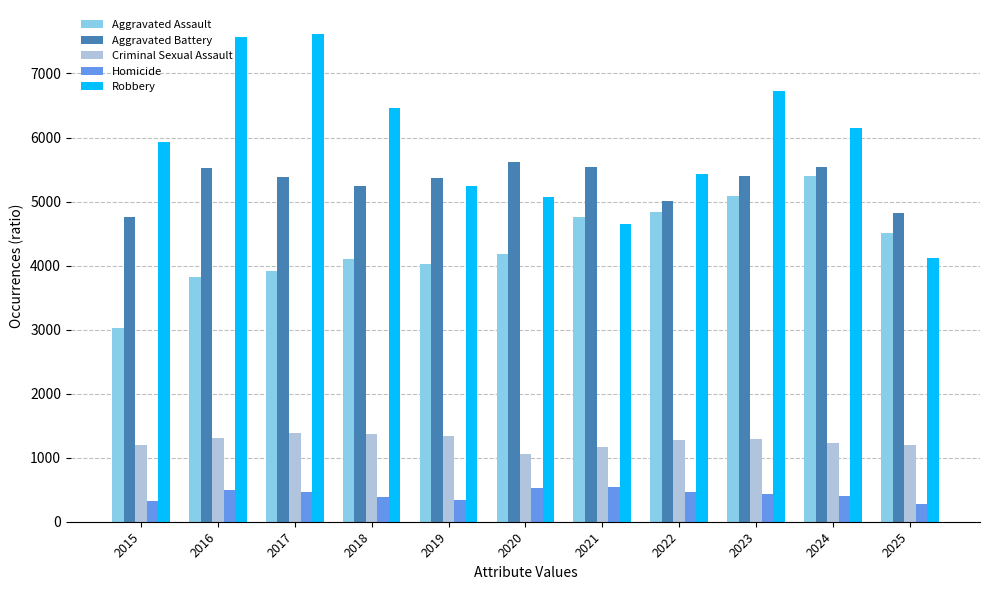

Which series has the largest total across all categories?

Robbery